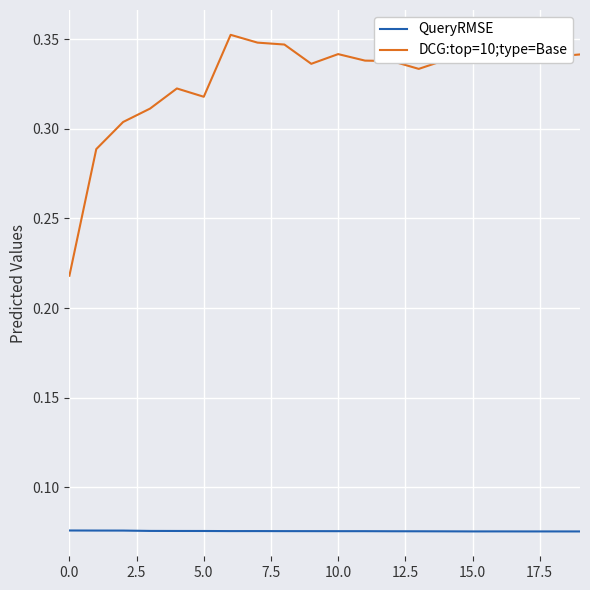

Which series has the widest spread of values?

DCG:top=10;type=Base